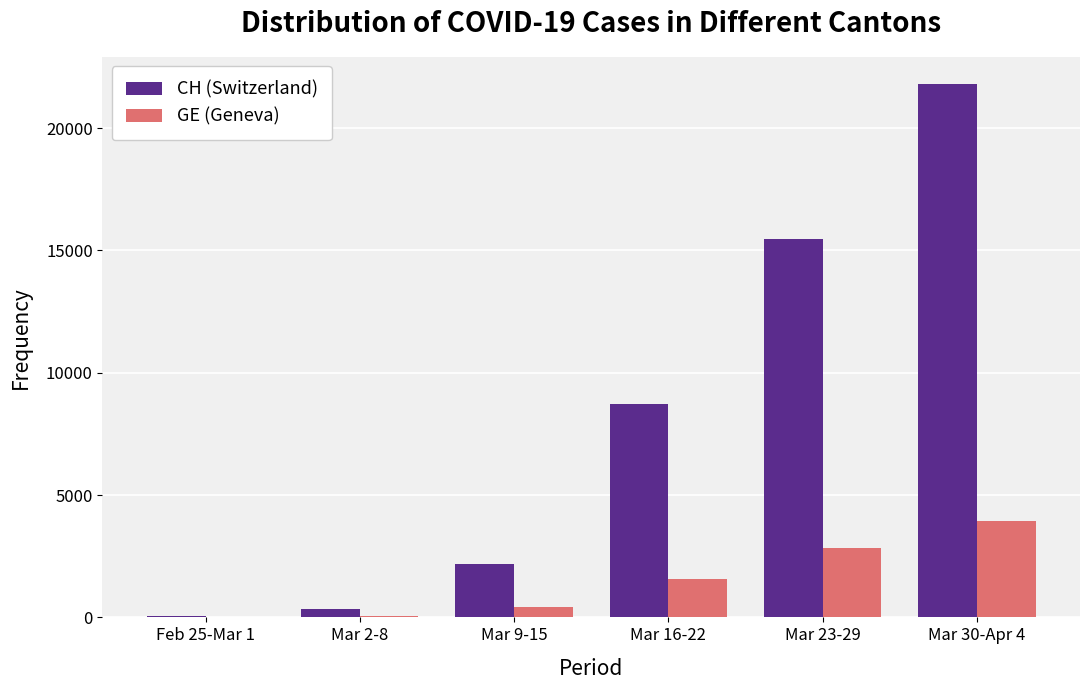

Which series has the largest total across all categories?

CH (Switzerland)